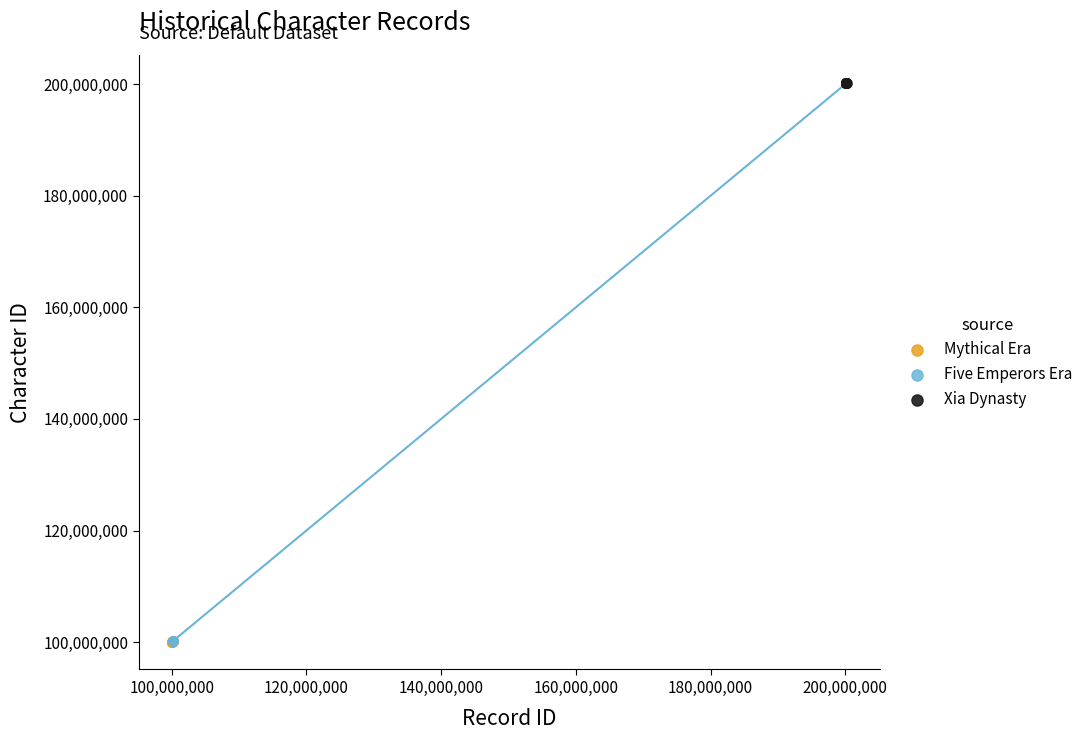

Which series has the largest Y range (max minus min)?

Five Emperors Era